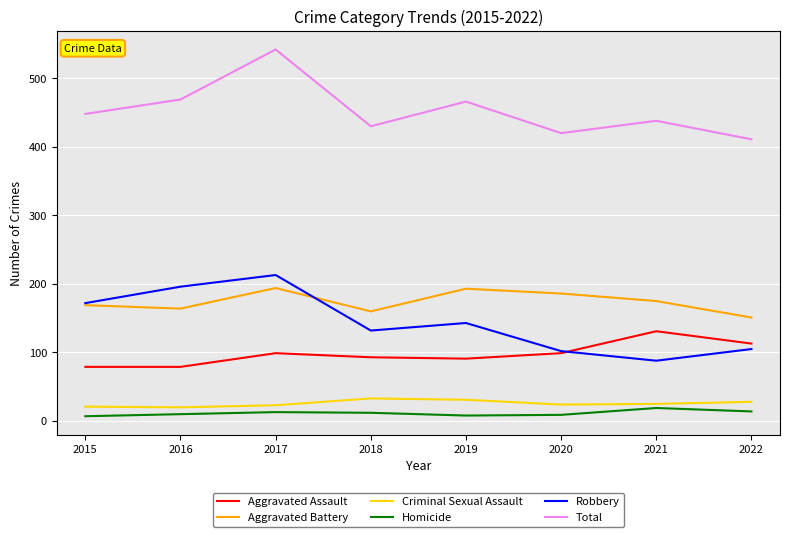

True or false: Homicide and Robbery cross at least once.

False